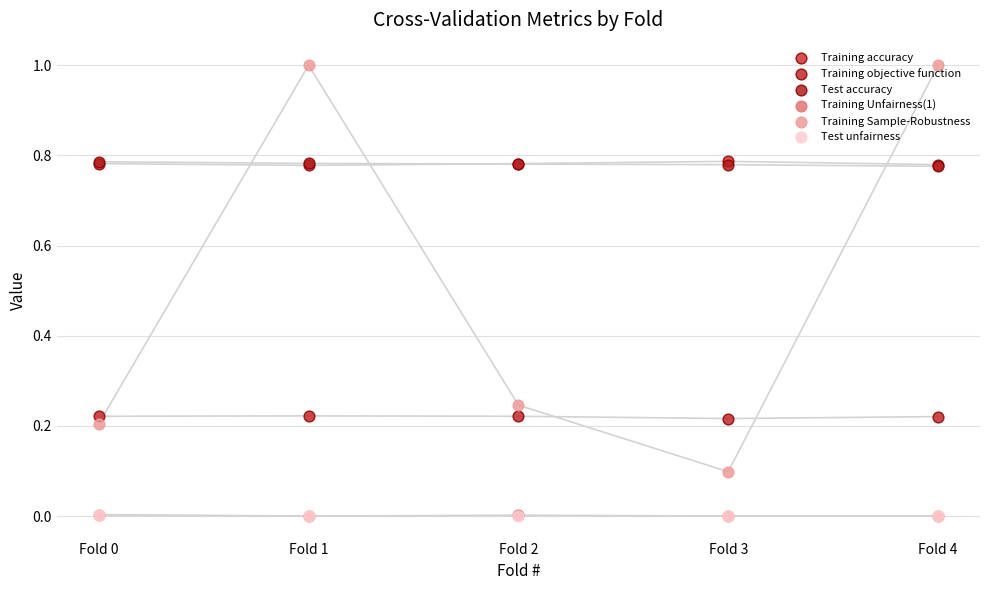

What is the total value across all series at Fold 4?

2.8